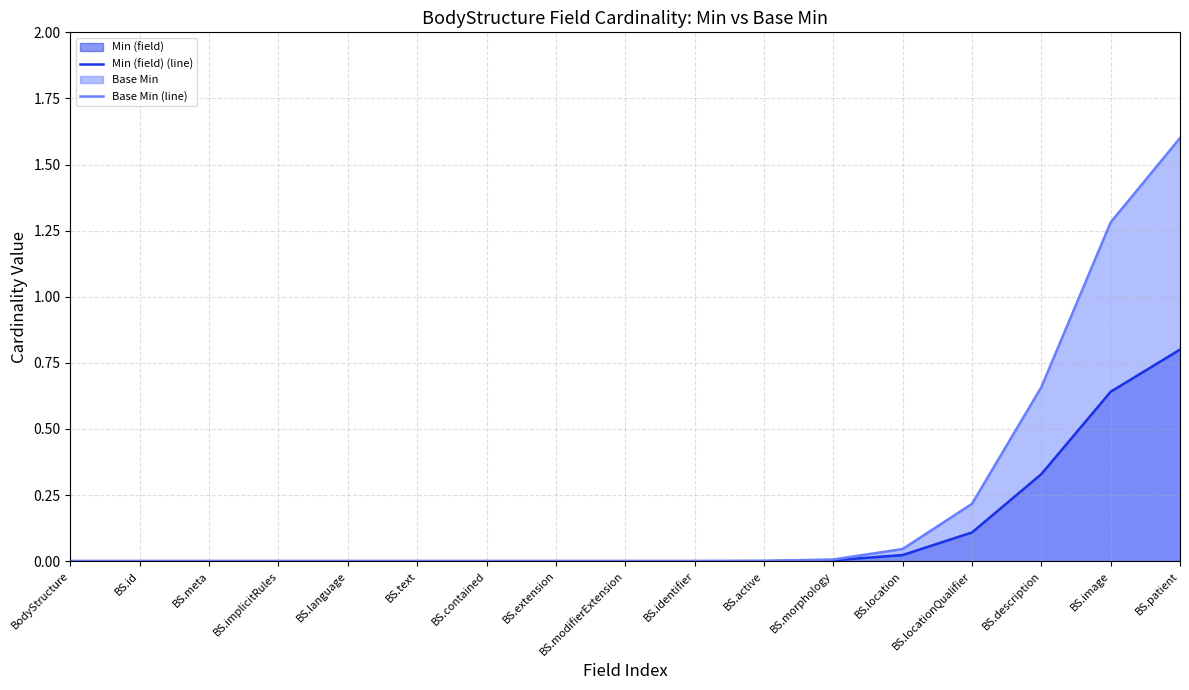

What is the maximum value shown in the chart?

1.6